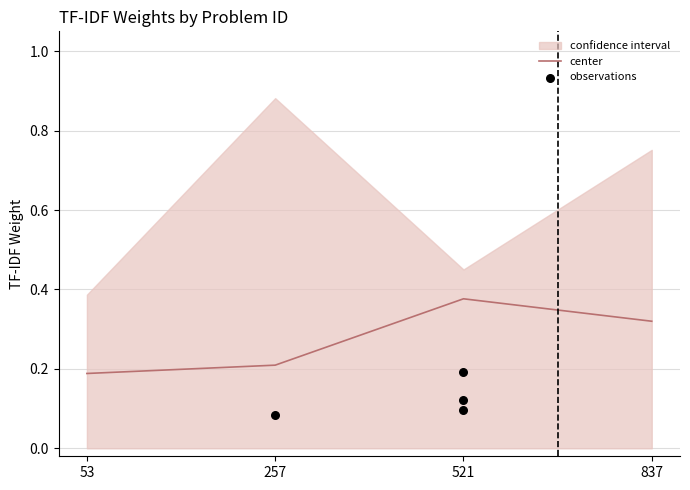

How many center values are between 0 and 1?

4